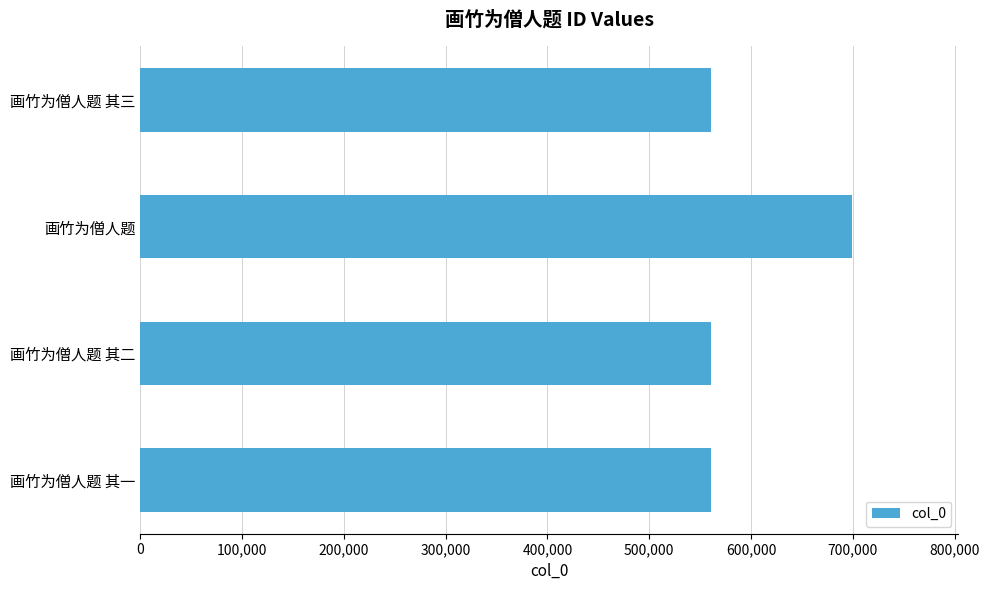

What is the approximate value at 画竹为僧人题 其一?

560695